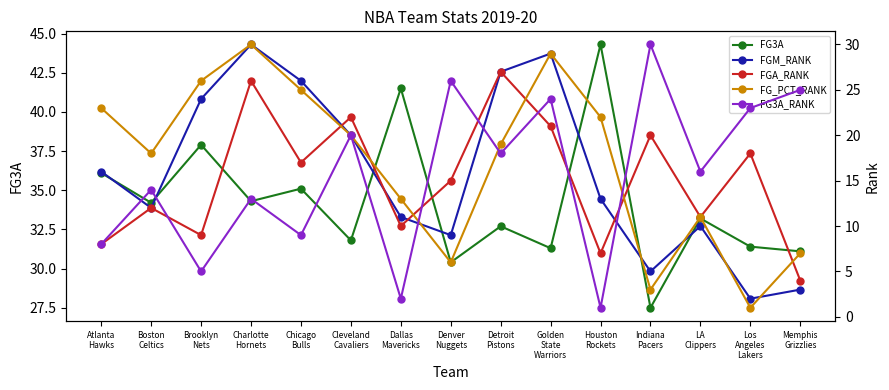

Reading left to right, transcribe all the data shown in this chart.

FG3A: Atlanta
Hawks=36.1	Boston
Celtics=34.2	Brooklyn
Nets=37.9	Charlotte
Hornets=34.3	Chicago
Bulls=35.1	Cleveland
Cavaliers=31.8	Dallas
Mavericks=41.5	Denver
Nuggets=30.4	Detroit
Pistons=32.7	Golden
State
Warriors=31.3	Houston
Rockets=44.3	Indiana
Pacers=27.5	LA
Clippers=33.2	Los
Angeles
Lakers=31.4	Memphis
Grizzlies=31.1
FGM_RANK: Atlanta
Hawks=16.0	Boston
Celtics=12.0	Brooklyn
Nets=24.0	Charlotte
Hornets=30.0	Chicago
Bulls=26.0	Cleveland
Cavaliers=20.0	Dallas
Mavericks=11.0	Denver
Nuggets=9.0	Detroit
Pistons=27.0	Golden
State
Warriors=29.0	Houston
Rockets=13.0	Indiana
Pacers=5.0	LA
Clippers=10.0	Los
Angeles
Lakers=2.0	Memphis
Grizzlies=3.0
FGA_RANK: Atlanta
Hawks=8.0	Boston
Celtics=12.0	Brooklyn
Nets=9.0	Charlotte
Hornets=26.0	Chicago
Bulls=17.0	Cleveland
Cavaliers=22.0	Dallas
Mavericks=10.0	Denver
Nuggets=15.0	Detroit
Pistons=27.0	Golden
State
Warriors=21.0	Houston
Rockets=7.0	Indiana
Pacers=20.0	LA
Clippers=11.0	Los
Angeles
Lakers=18.0	Memphis
Grizzlies=4.0
FG_PCT_RANK: Atlanta
Hawks=23.0	Boston
Celtics=18.0	Brooklyn
Nets=26.0	Charlotte
Hornets=30.0	Chicago
Bulls=25.0	Cleveland
Cavaliers=20.0	Dallas
Mavericks=13.0	Denver
Nuggets=6.0	Detroit
Pistons=19.0	Golden
State
Warriors=29.0	Houston
Rockets=22.0	Indiana
Pacers=3.0	LA
Clippers=11.0	Los
Angeles
Lakers=1.0	Memphis
Grizzlies=7.0
FG3A_RANK: Atlanta
Hawks=8.0	Boston
Celtics=14.0	Brooklyn
Nets=5.0	Charlotte
Hornets=13.0	Chicago
Bulls=9.0	Cleveland
Cavaliers=20.0	Dallas
Mavericks=2.0	Denver
Nuggets=26.0	Detroit
Pistons=18.0	Golden
State
Warriors=24.0	Houston
Rockets=1.0	Indiana
Pacers=30.0	LA
Clippers=16.0	Los
Angeles
Lakers=23.0	Memphis
Grizzlies=25.0